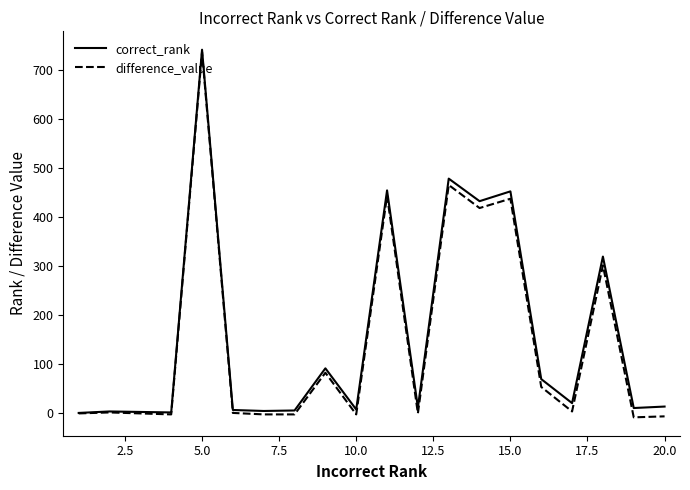

What is the highest value of the correct_rank series?

742